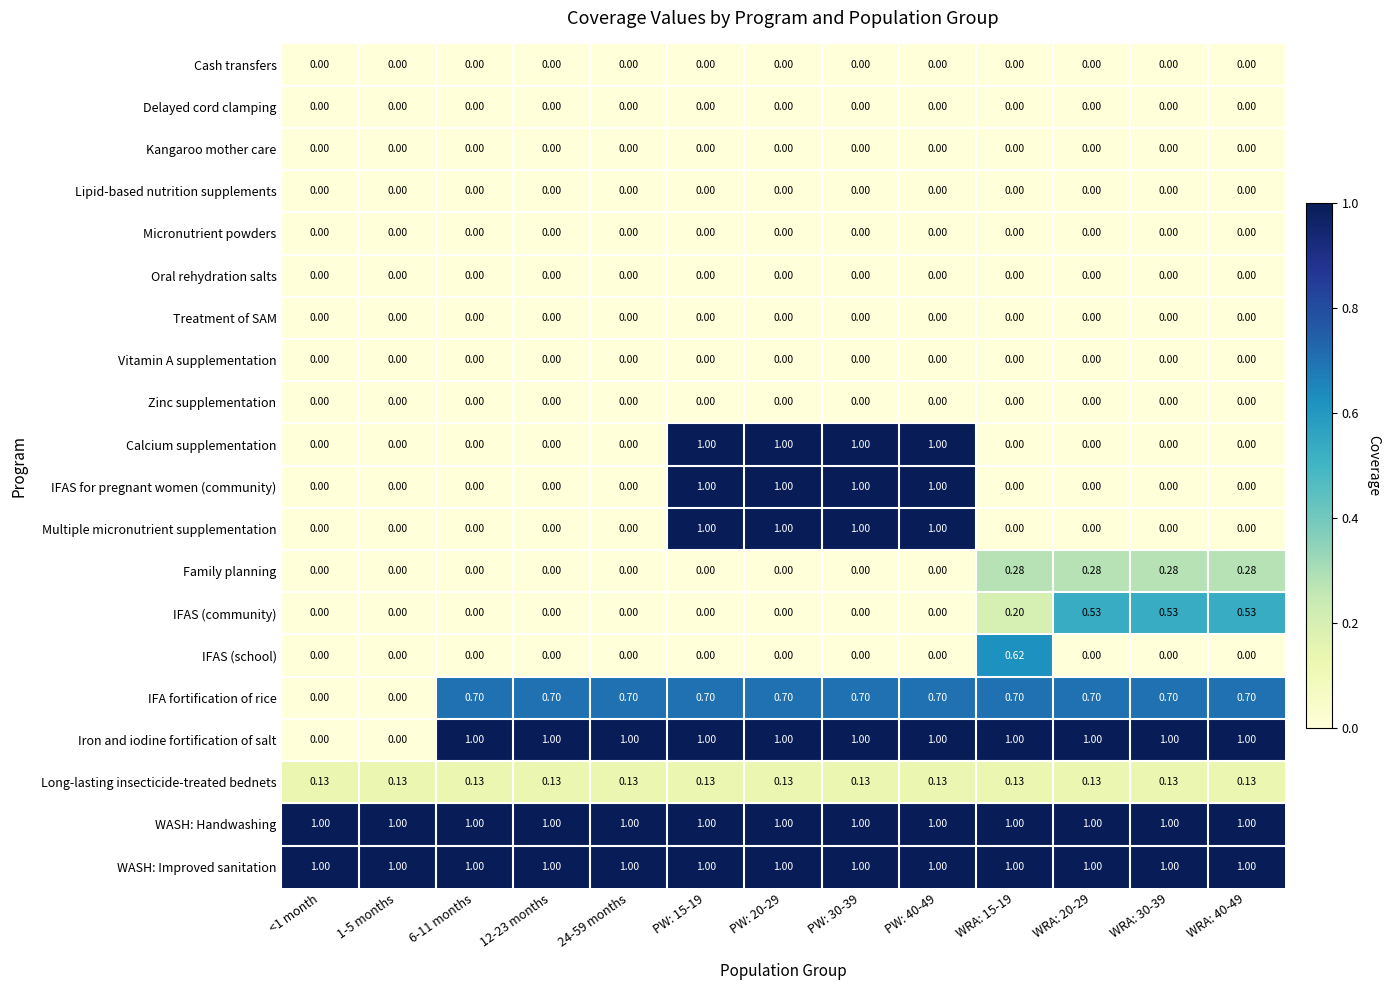

Between 24-59 months and WRA: 20-29, which series saw the biggest shift?

IFAS (community)